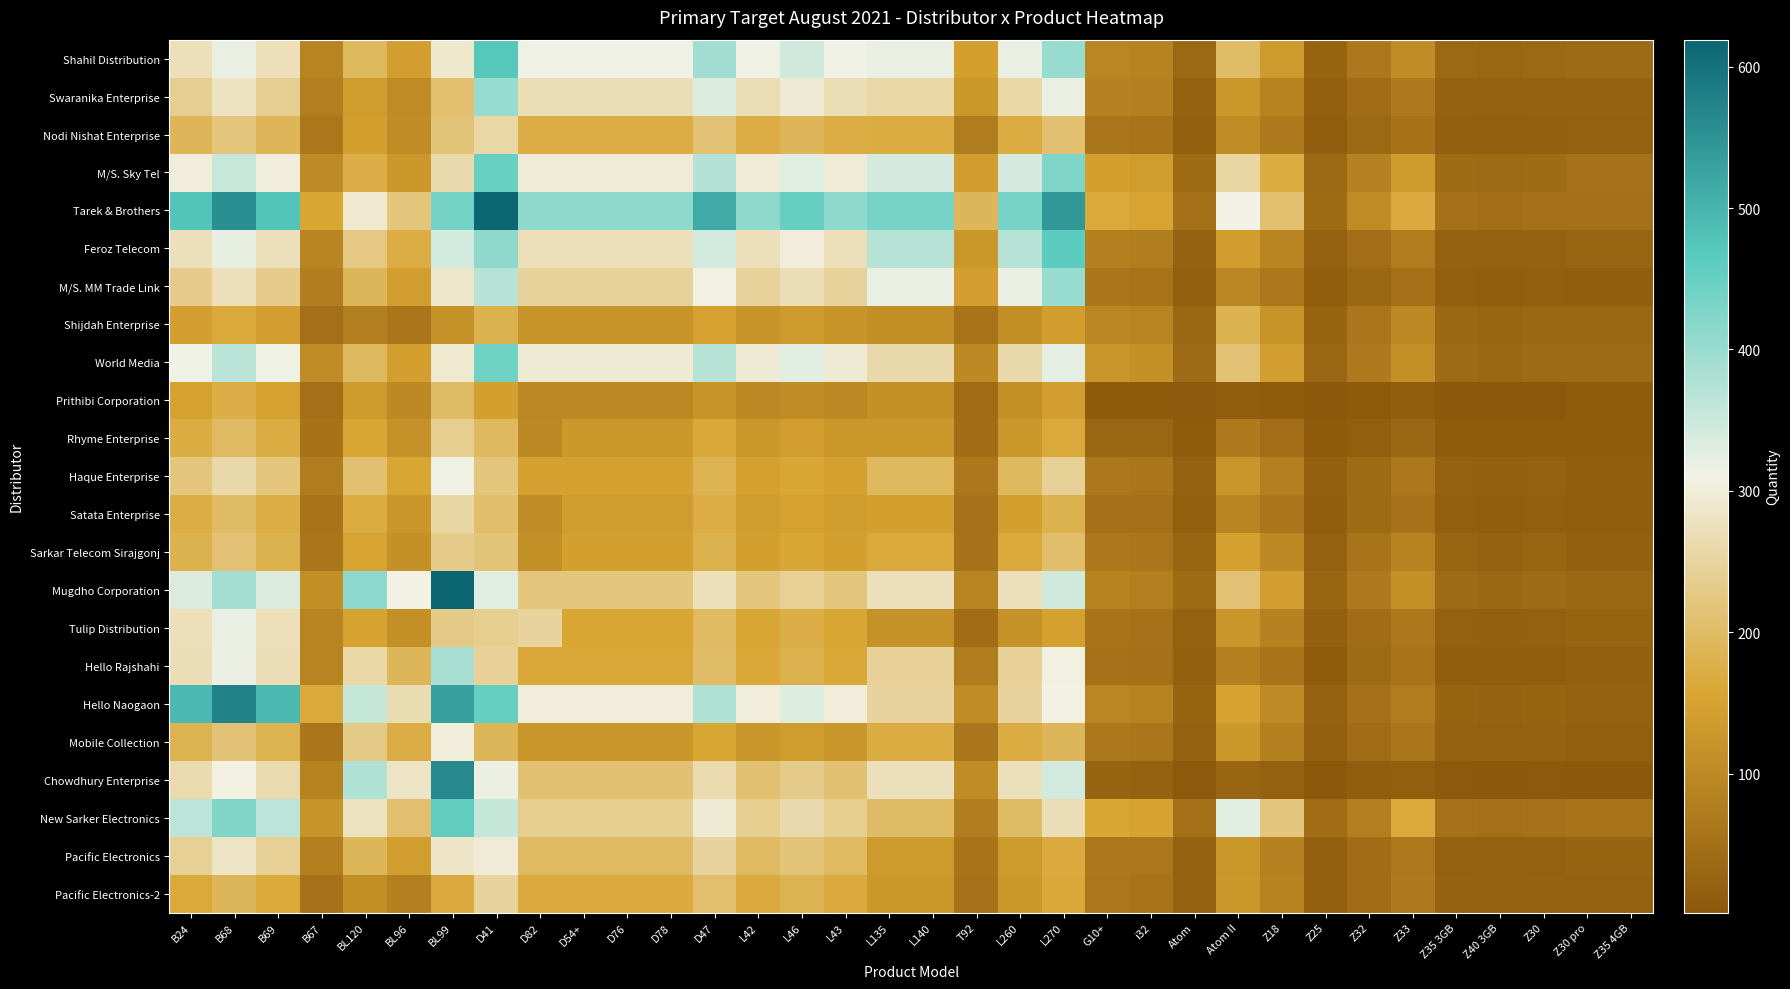

How many distinct data groups are displayed?

23